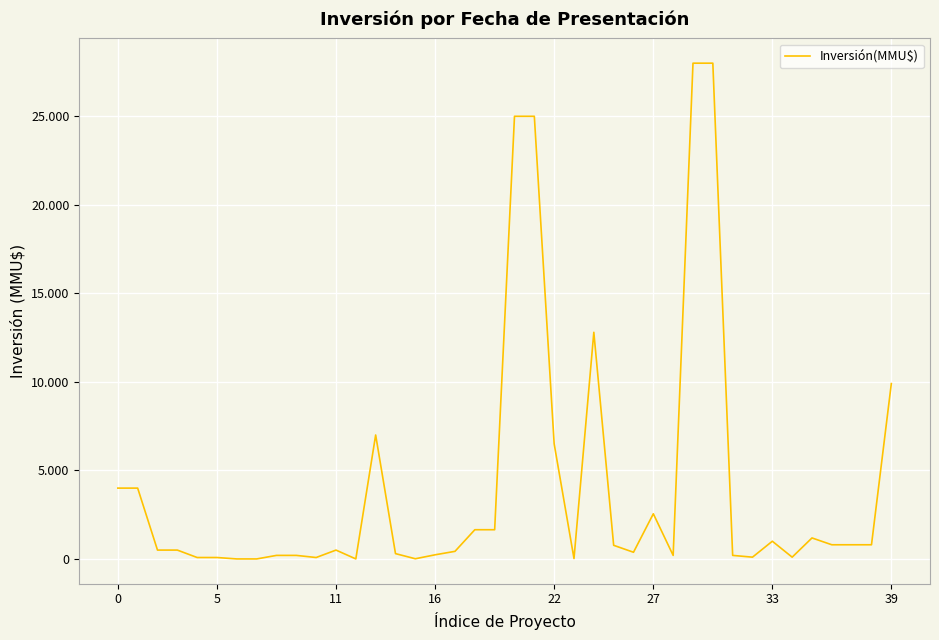

Is this an area chart (filled region under the line)?

No